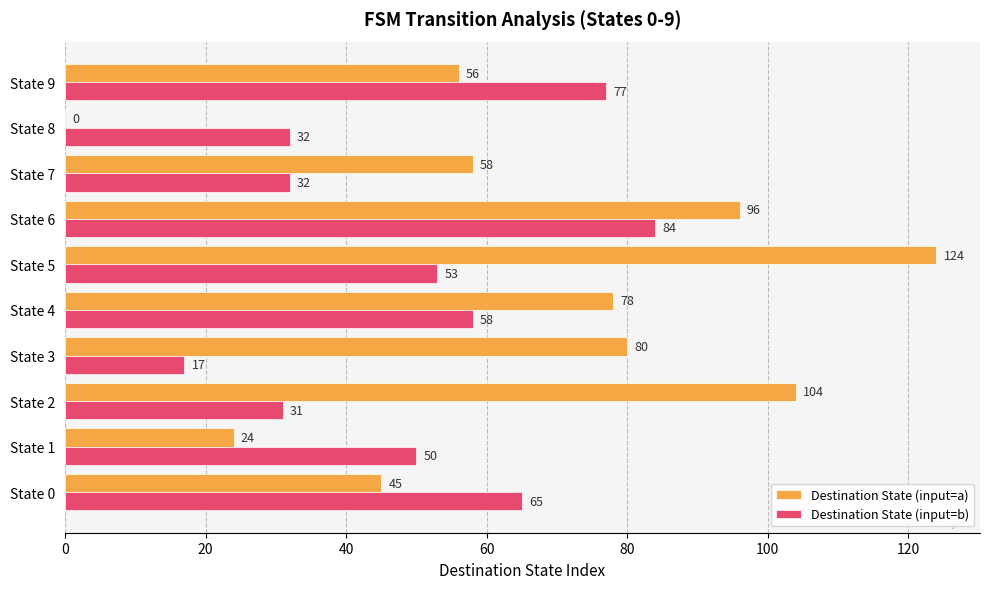

What is the sum of all Destination State (input=a) values?

665